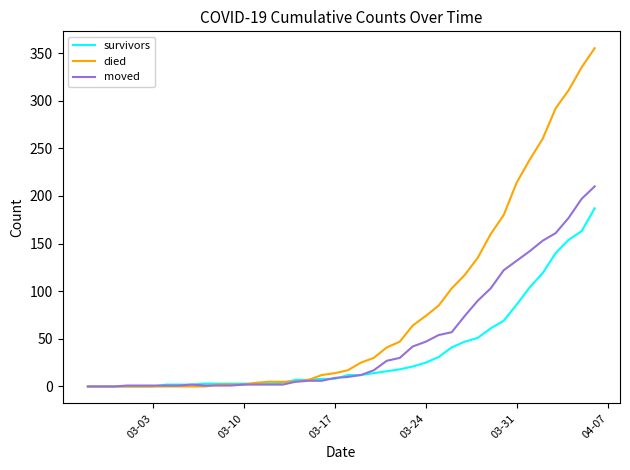

Which series has the largest total across all categories?

died